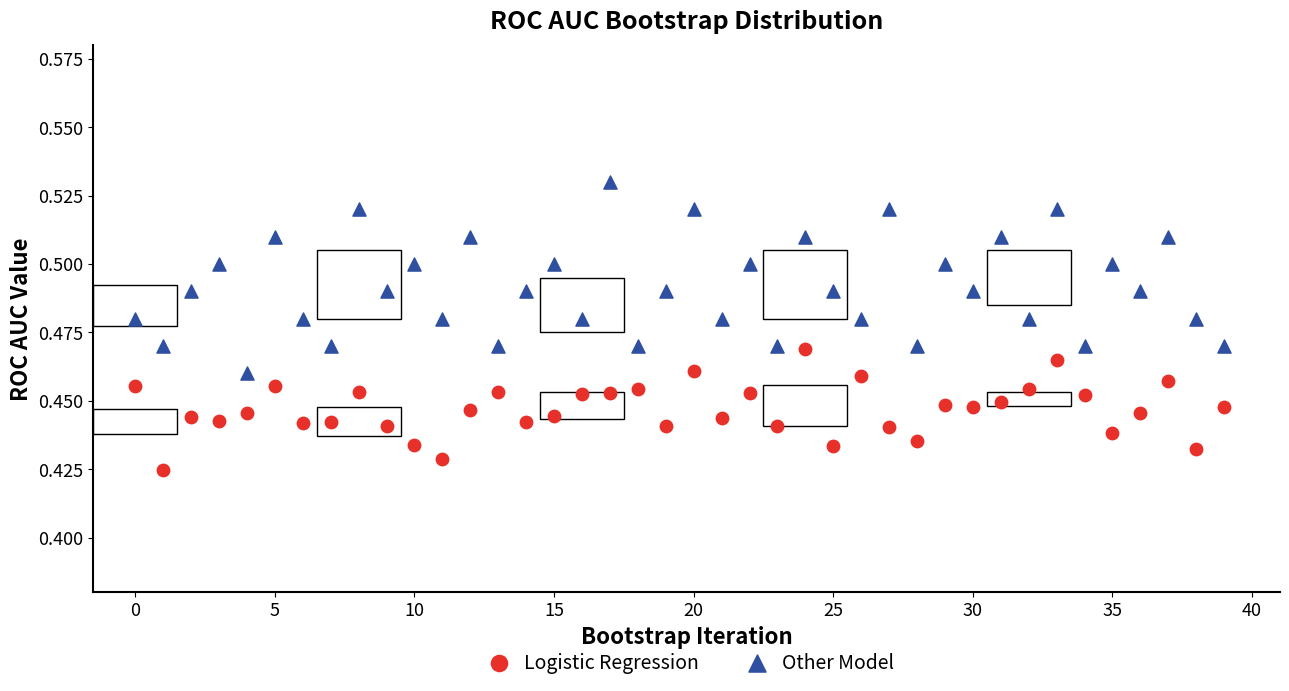

Which series has the widest spread of Y values?

Other Model